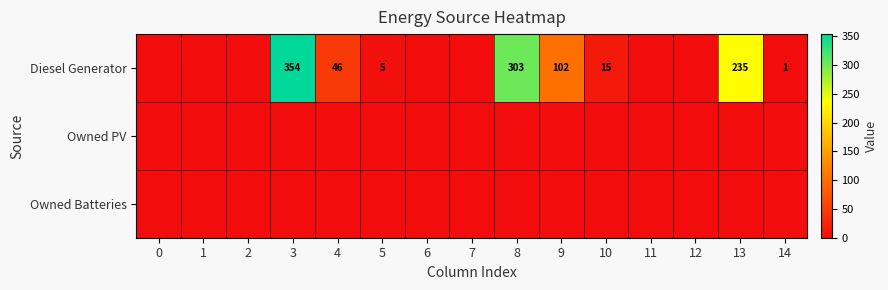

What is the greatest value displayed?

354